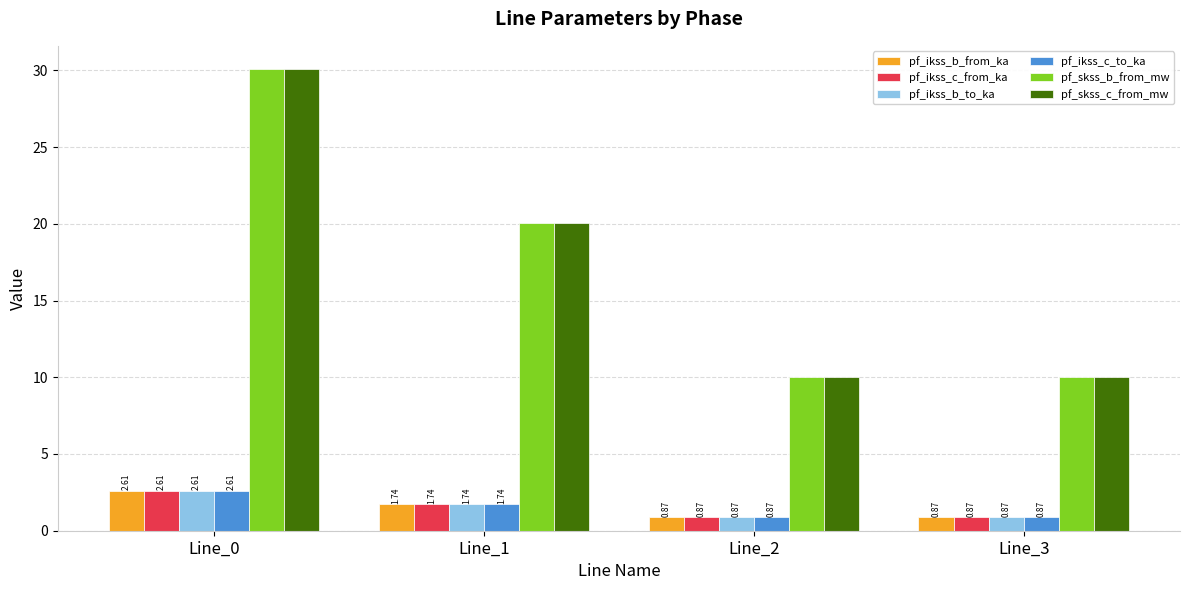

What is the maximum value shown in the chart?

30.1